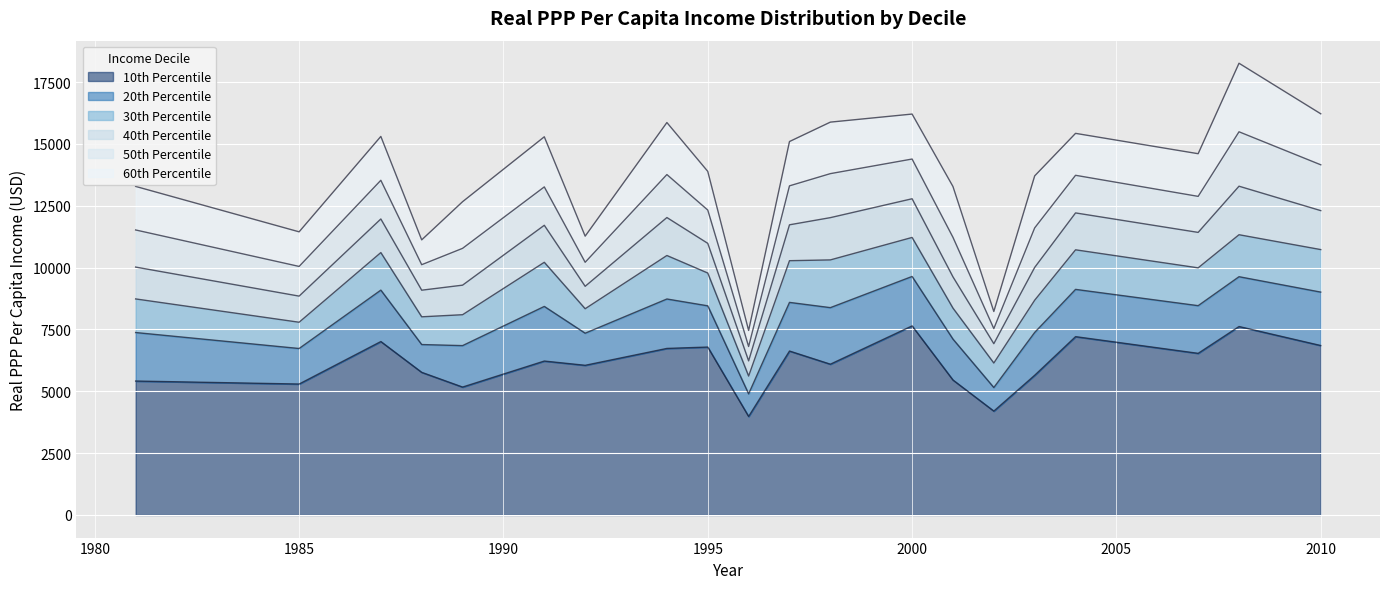

What is the minimum value shown in the chart?

3798.2